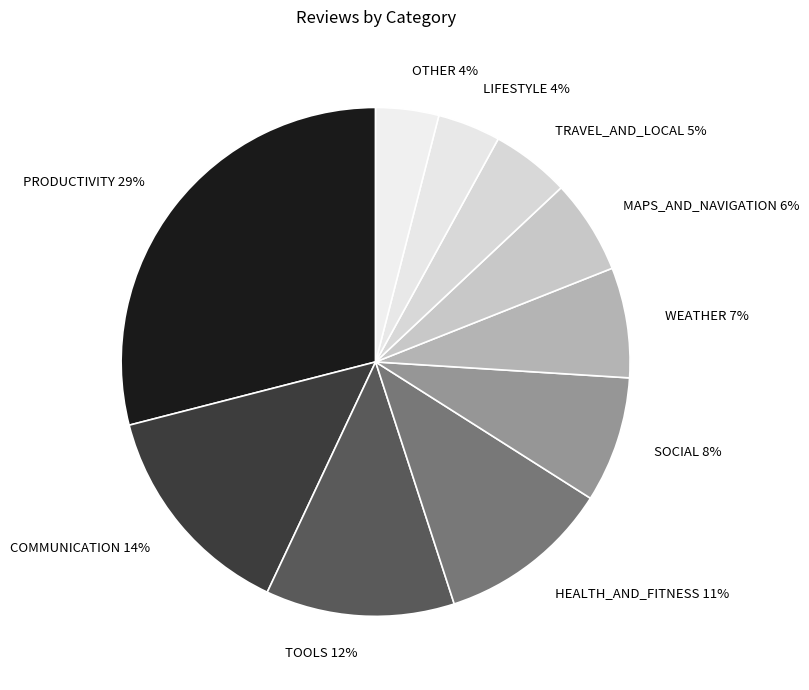

Is TOOLS the majority of the pie?

No